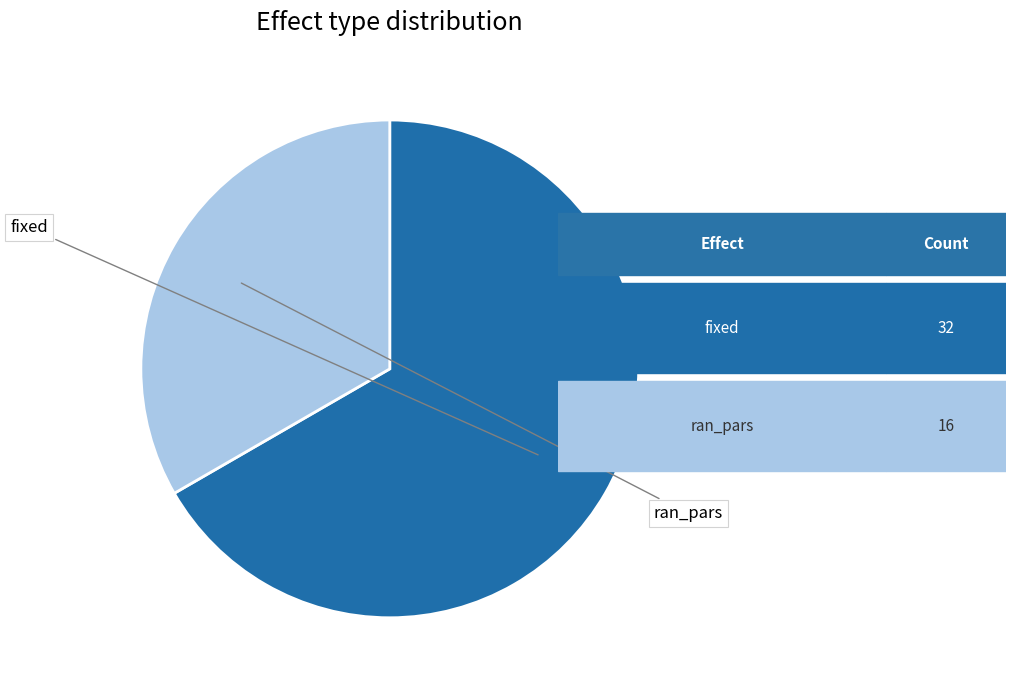

Is there any slice that represents more than half of the pie?

Yes